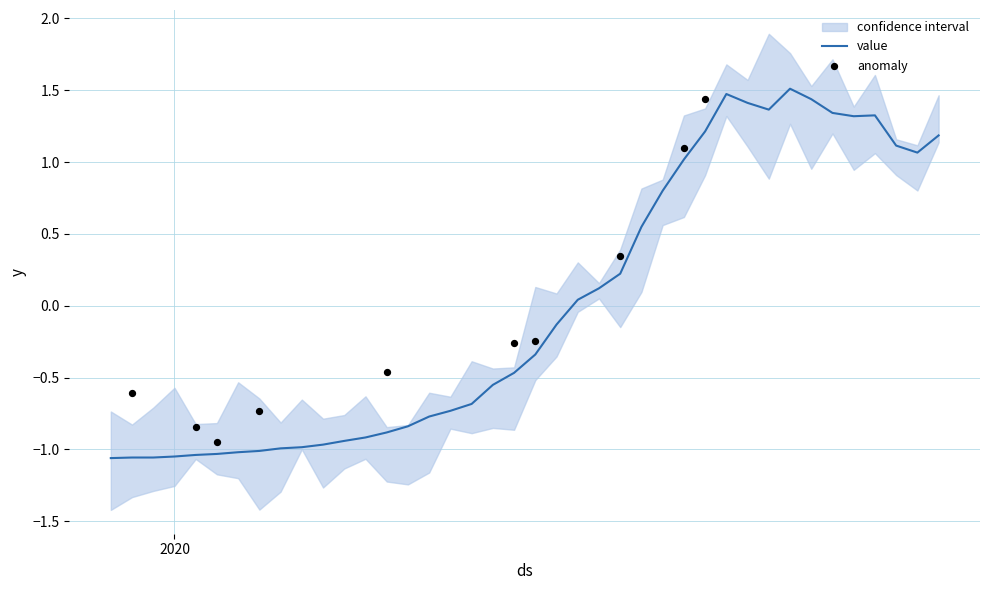

What is the ratio of the value at 2020-03-27 to the value at 2020-04-03?

1.1